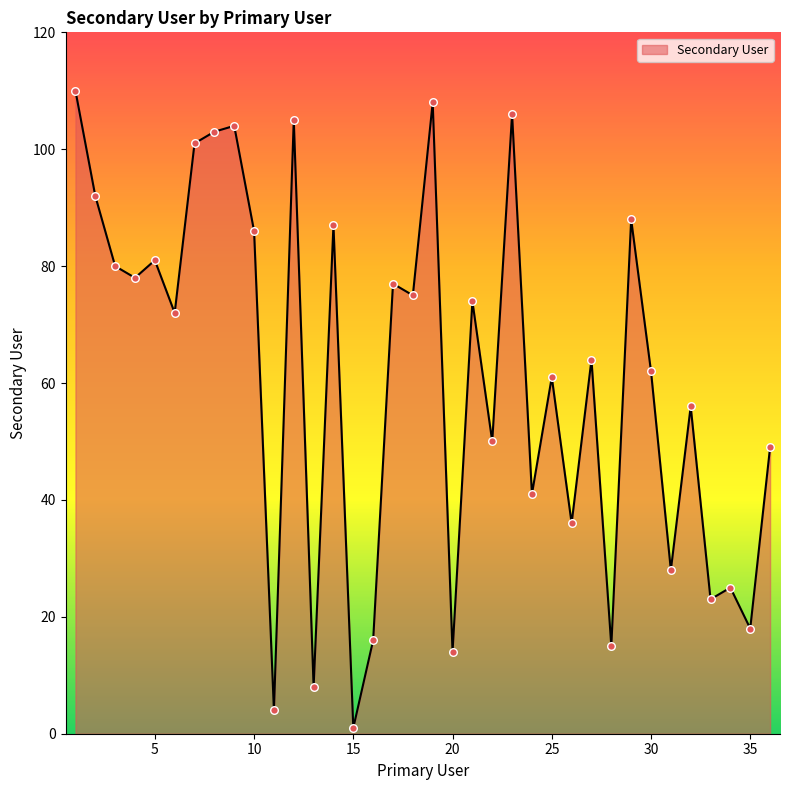

What is the difference between the maximum and minimum values?

109